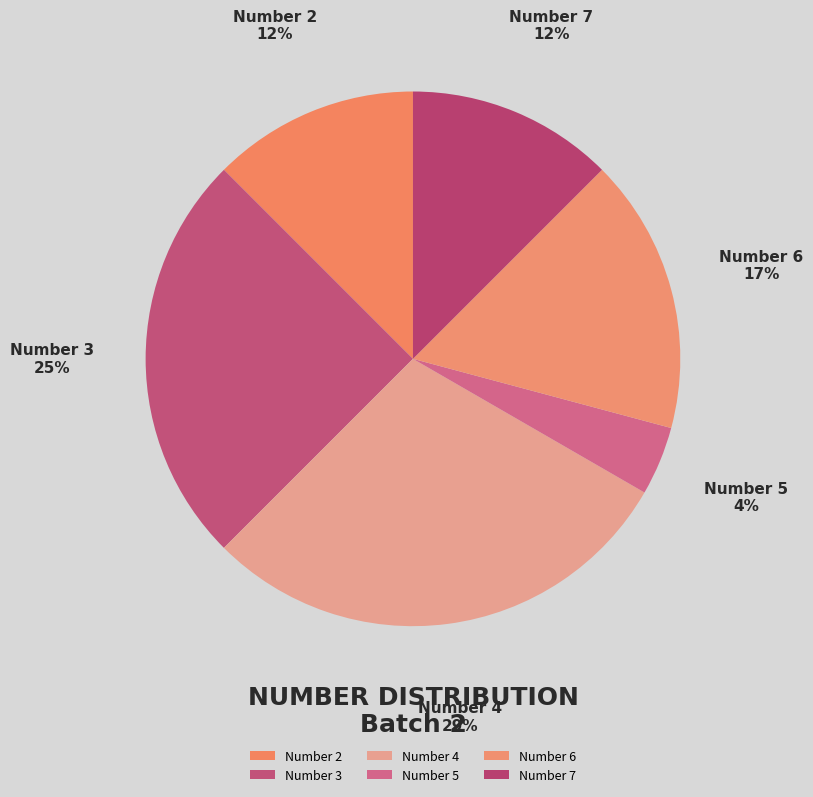

How many segments does this pie chart have?

6